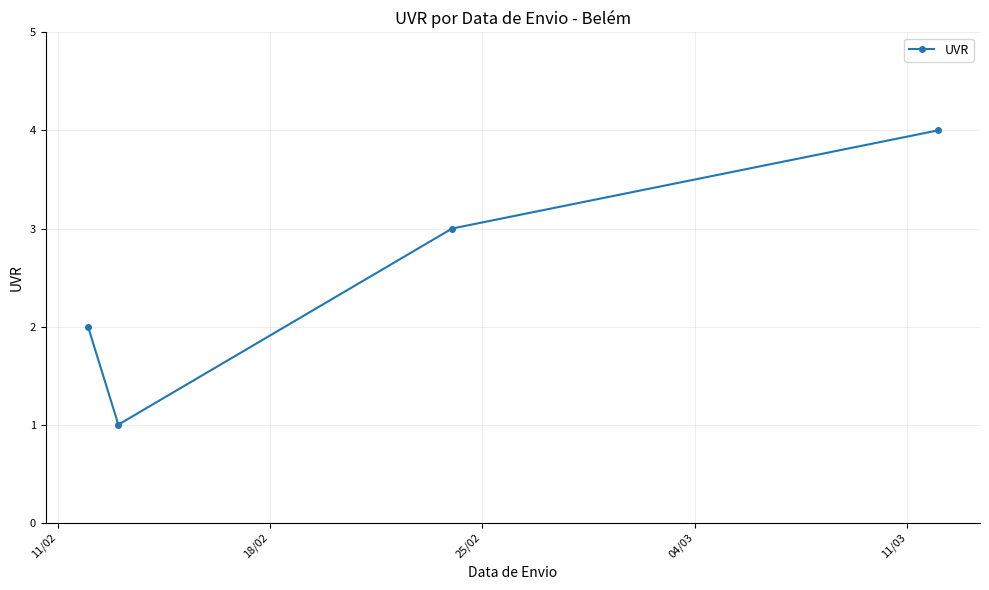

Reading left to right, list all the values displayed in this chart.

2	1	3	4